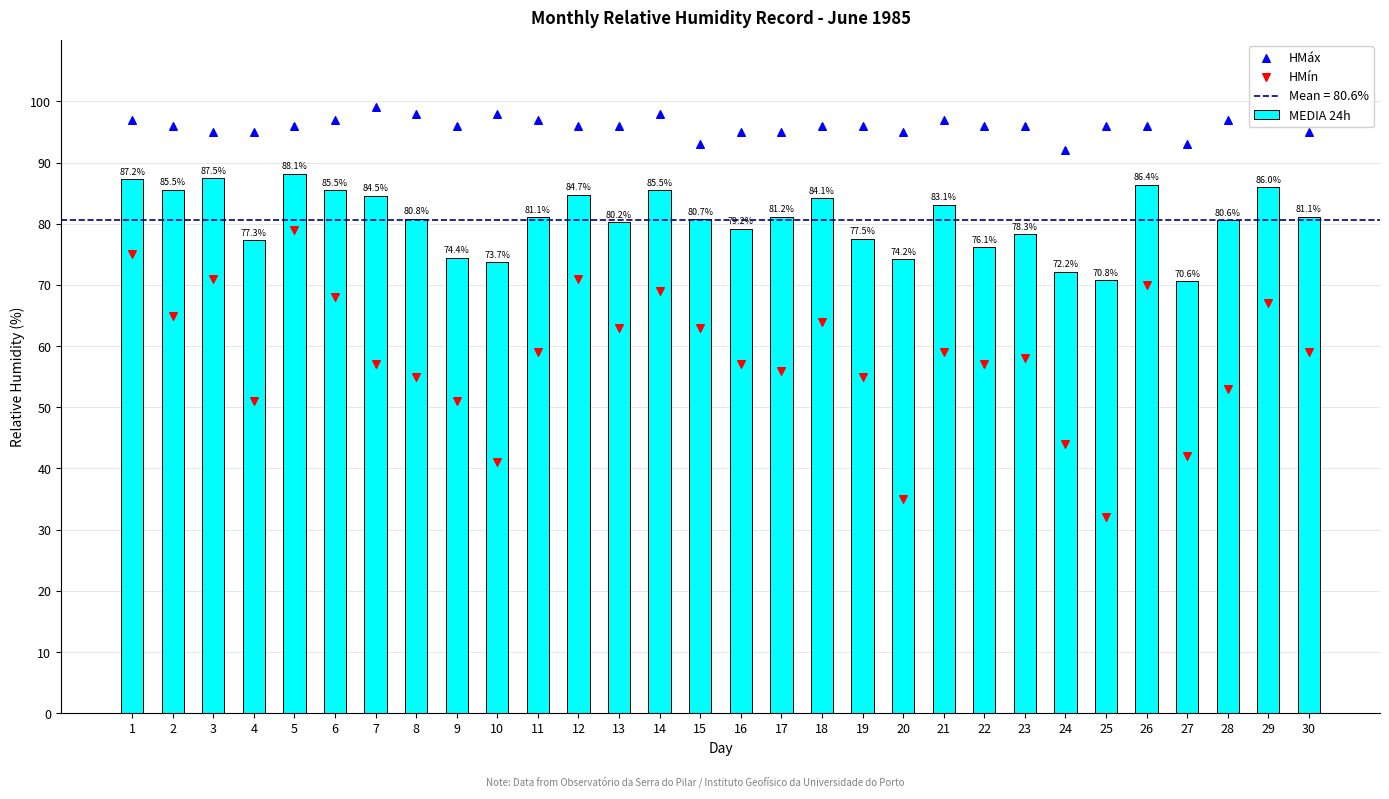

Which series reaches the maximum Y coordinate?

HMáx